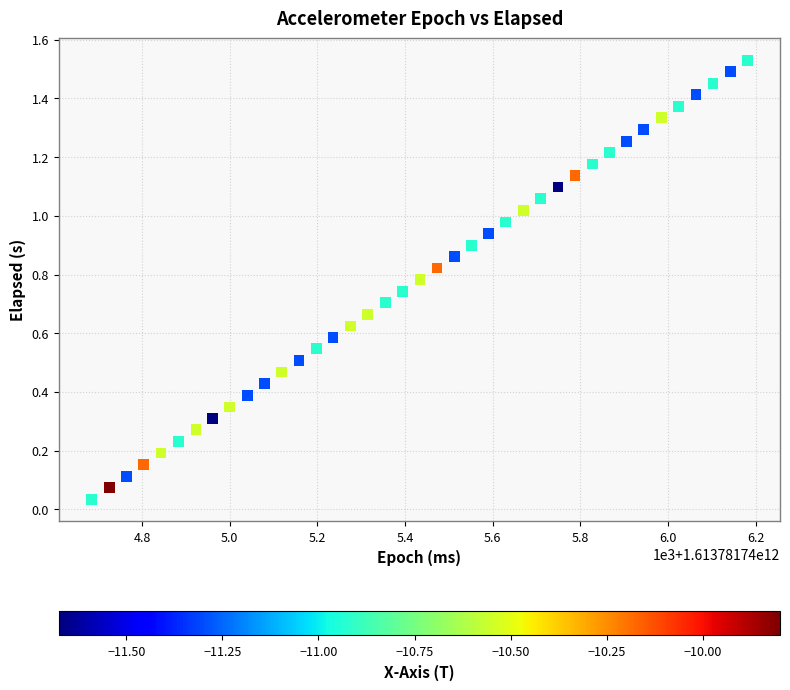

What is the range of X values (max minus min)?

1496.0